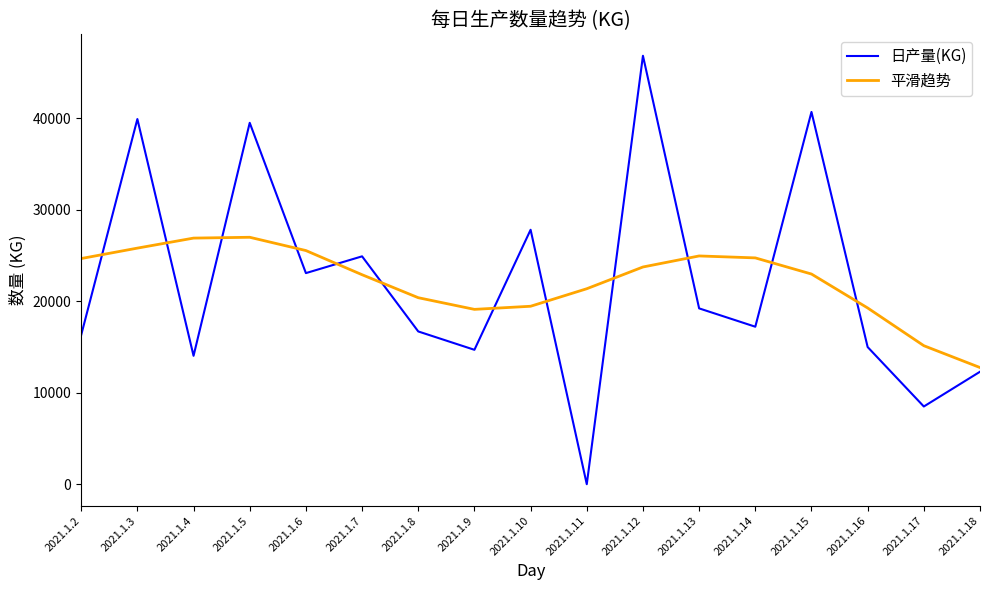

Between which two adjacent categories do 平滑趋势 and 日产量(KG) first intersect?

2021.1.2 and 2021.1.3